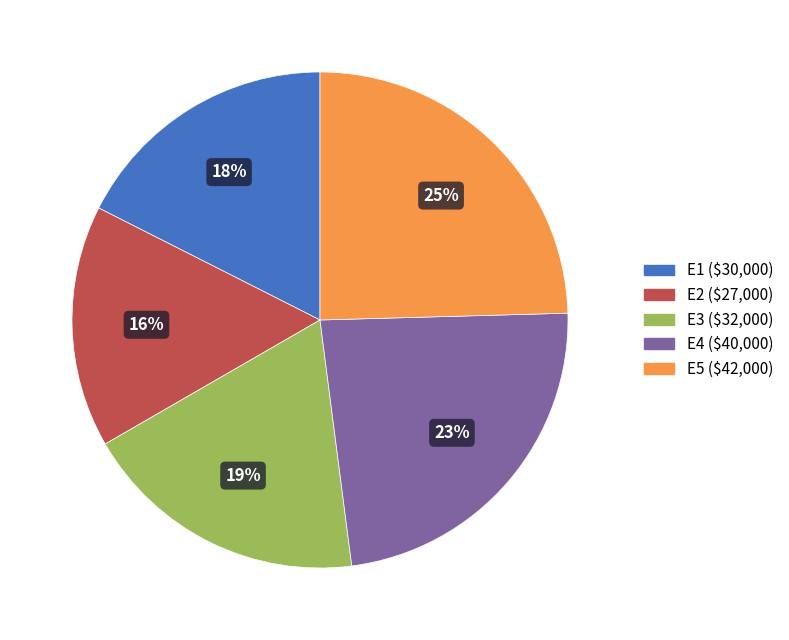

To the nearest percent, what portion does E2 represent?

16%